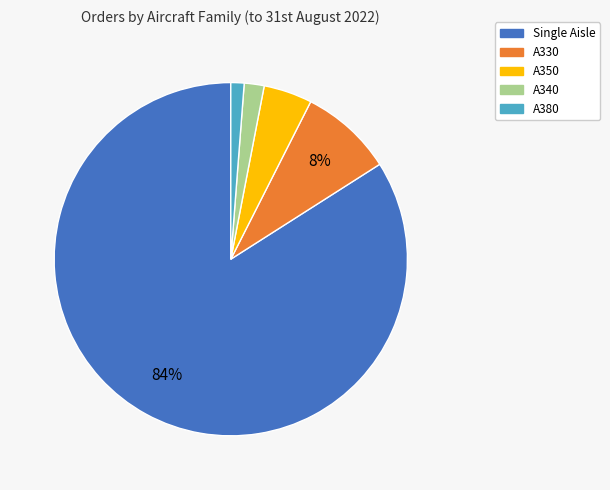

How many slices are in this pie chart?

5